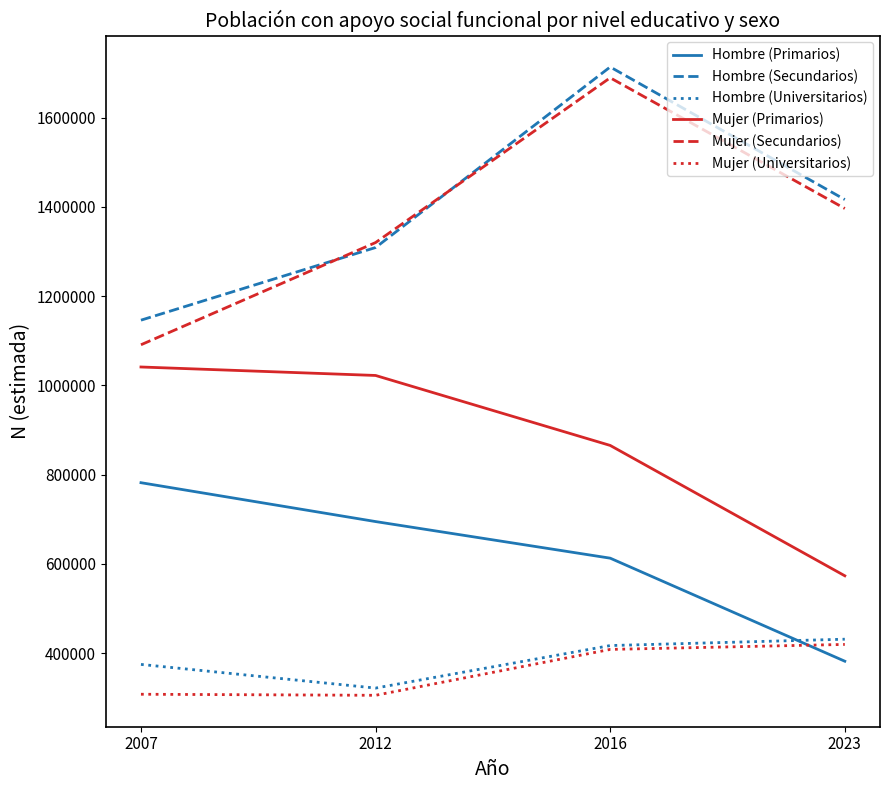

How many lines are shown in the chart?

6